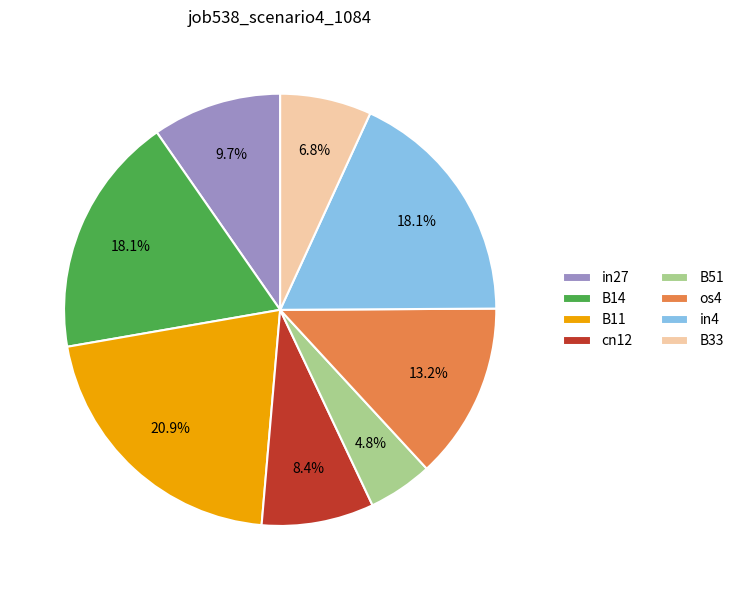

Is it true that B14 is 31% of the pie?

False